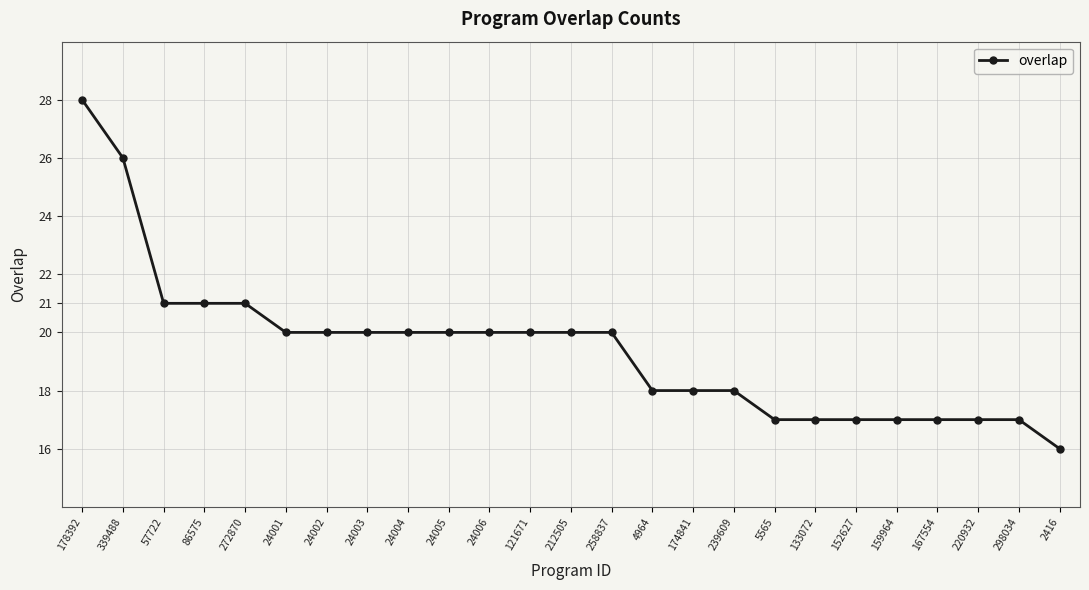

What is the label of the 15th point from the left?

4964